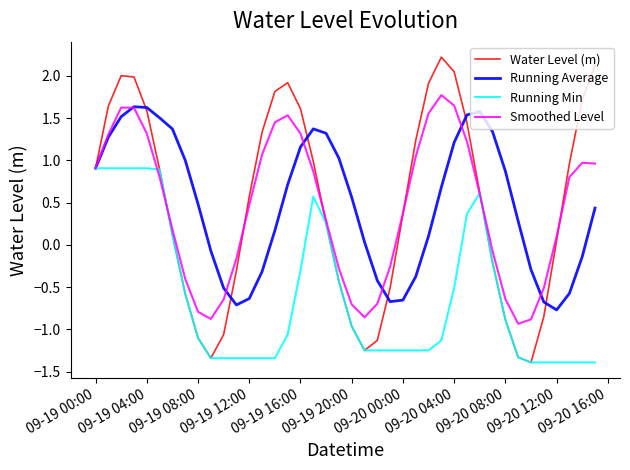

What is the minimum value shown in the chart?

-1.4